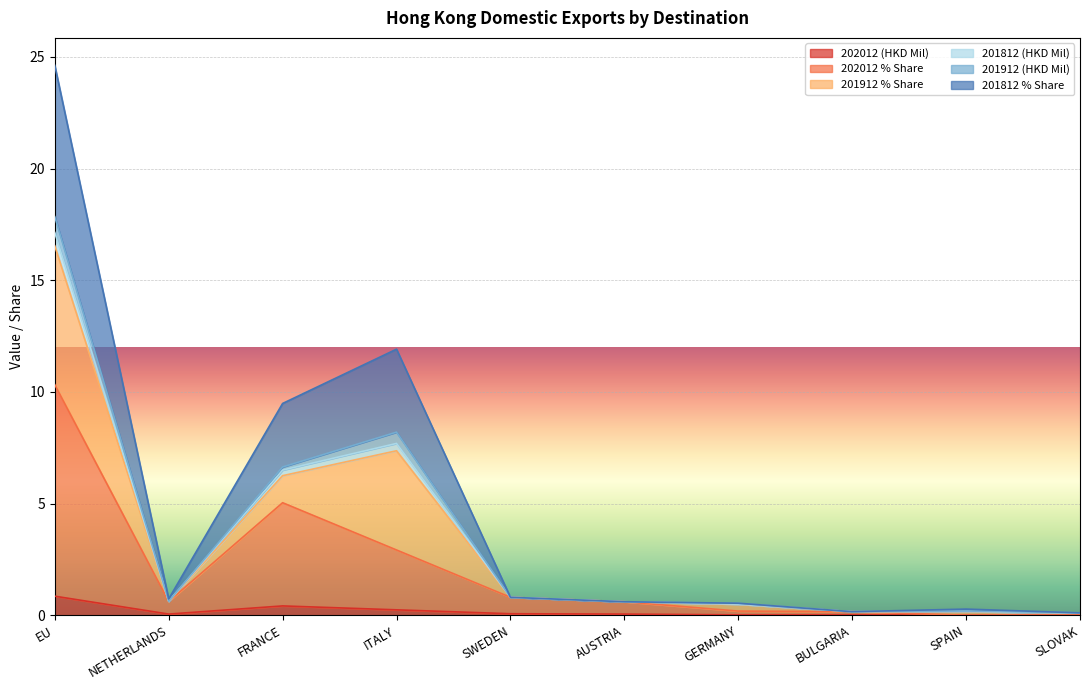

Rank the categories by 201812 % Share value from lowest to highest.

SLOVAK, BULGARIA, SPAIN, GERMANY, AUSTRIA, NETHERLANDS, SWEDEN, FRANCE, ITALY, EU